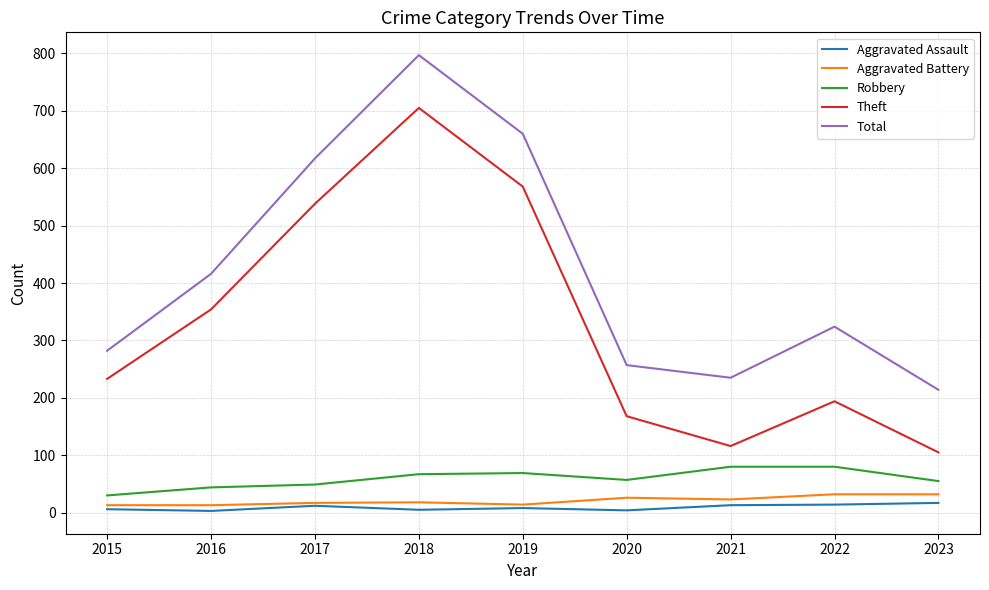

Which series has the widest spread of values?

Theft